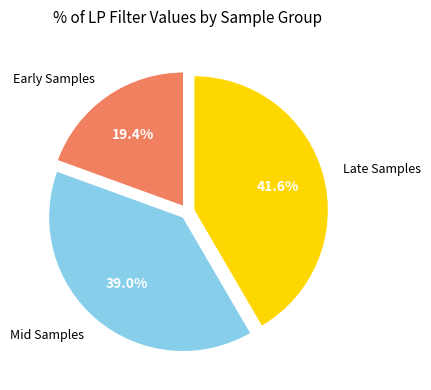

Does any single category account for the majority?

No